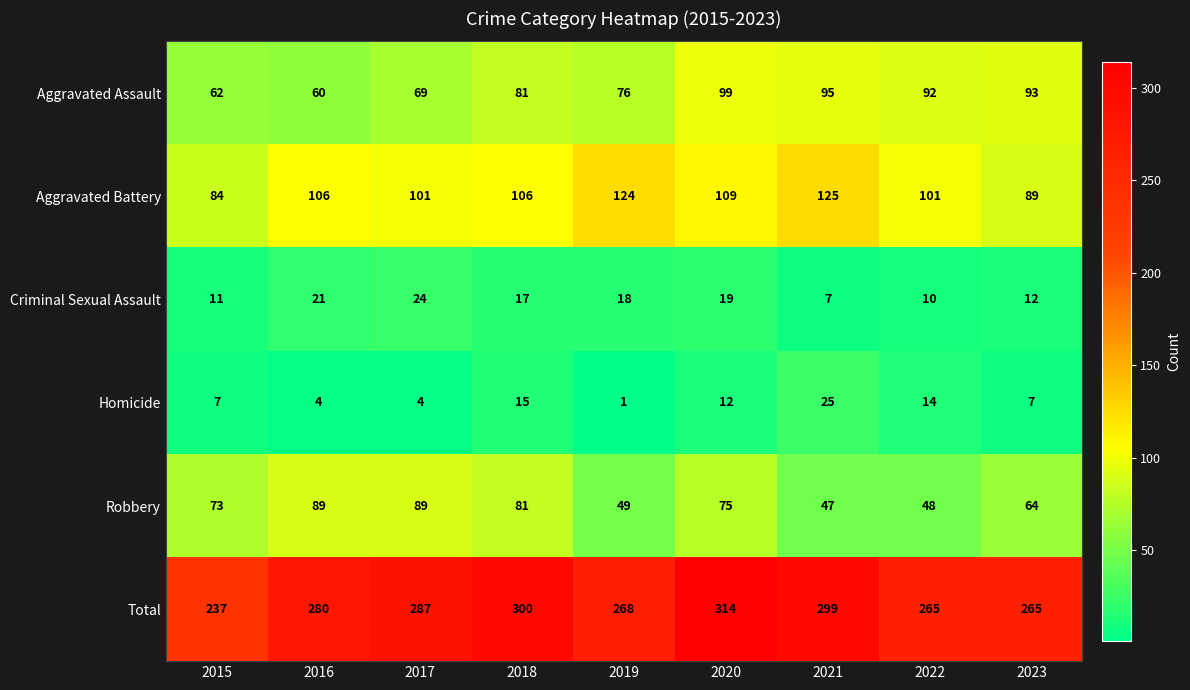

At how many categories does at least one series exceed 256?

8